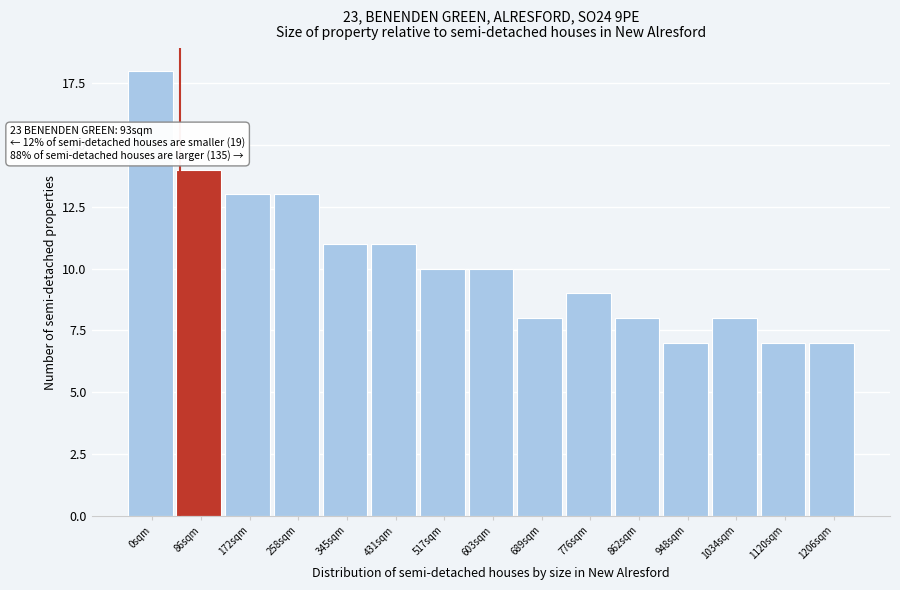

Reading left to right, what are all the values shown in this chart?

0sqm=18	86sqm=14	172sqm=13	258sqm=13	345sqm=11	431sqm=11	517sqm=10	603sqm=10	689sqm=8	776sqm=9	862sqm=8	948sqm=7	1034sqm=8	1120sqm=7	1206sqm=7